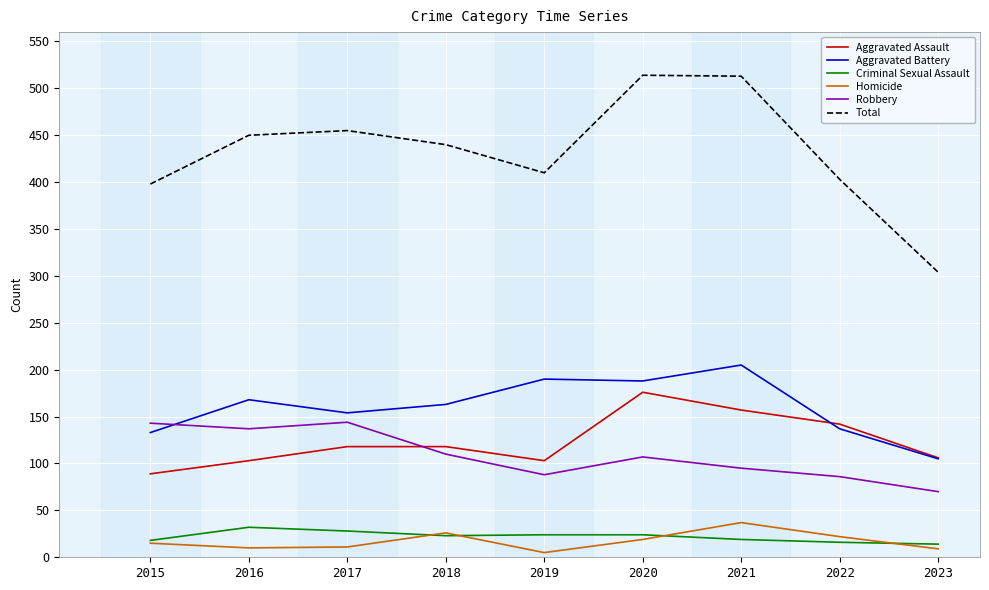

Which category has the highest value in the Aggravated Battery series?

2021